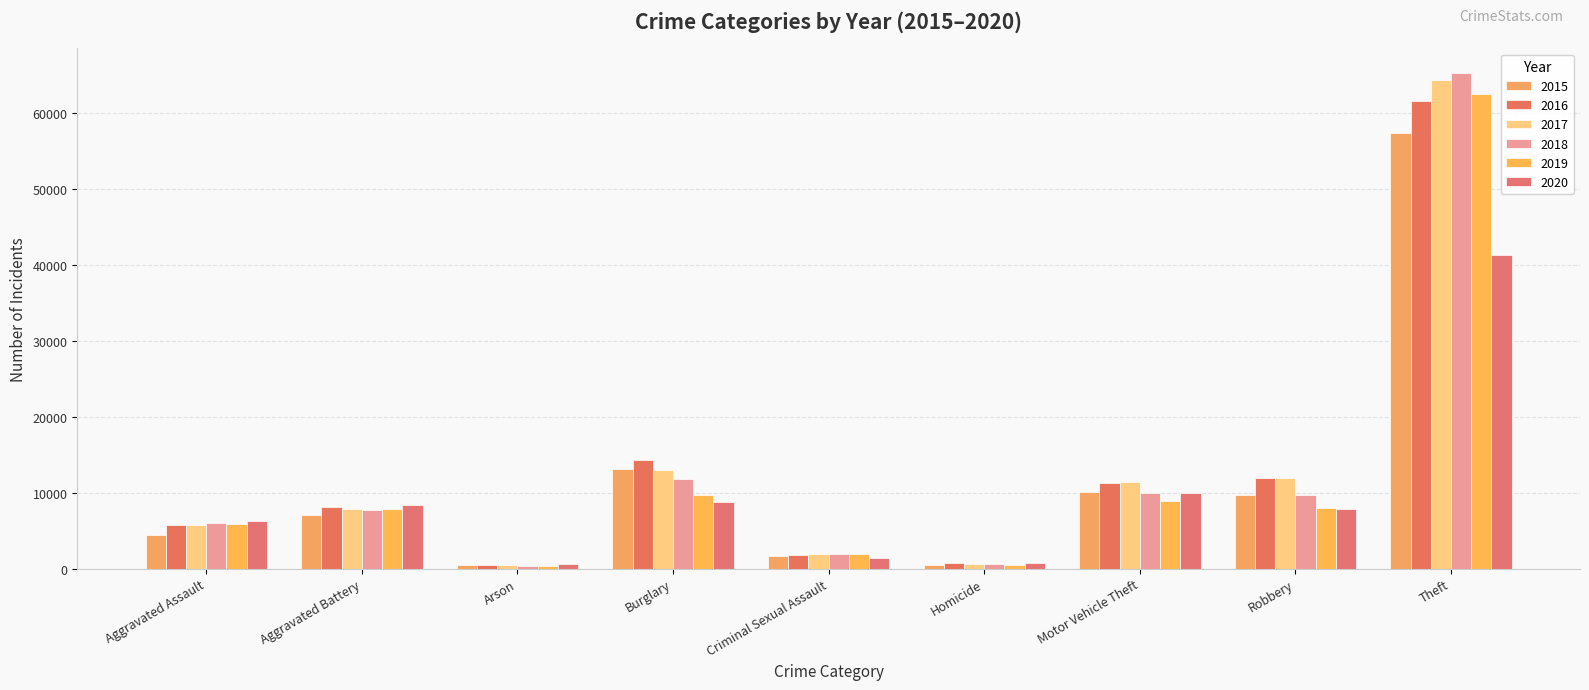

What is the average value of the 2015 series?

11595